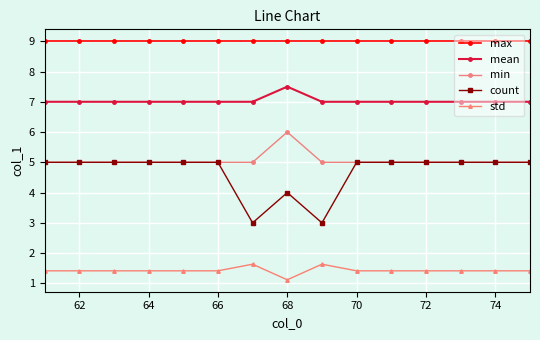

What is the difference between the maximum and minimum values in the count series?

2.0